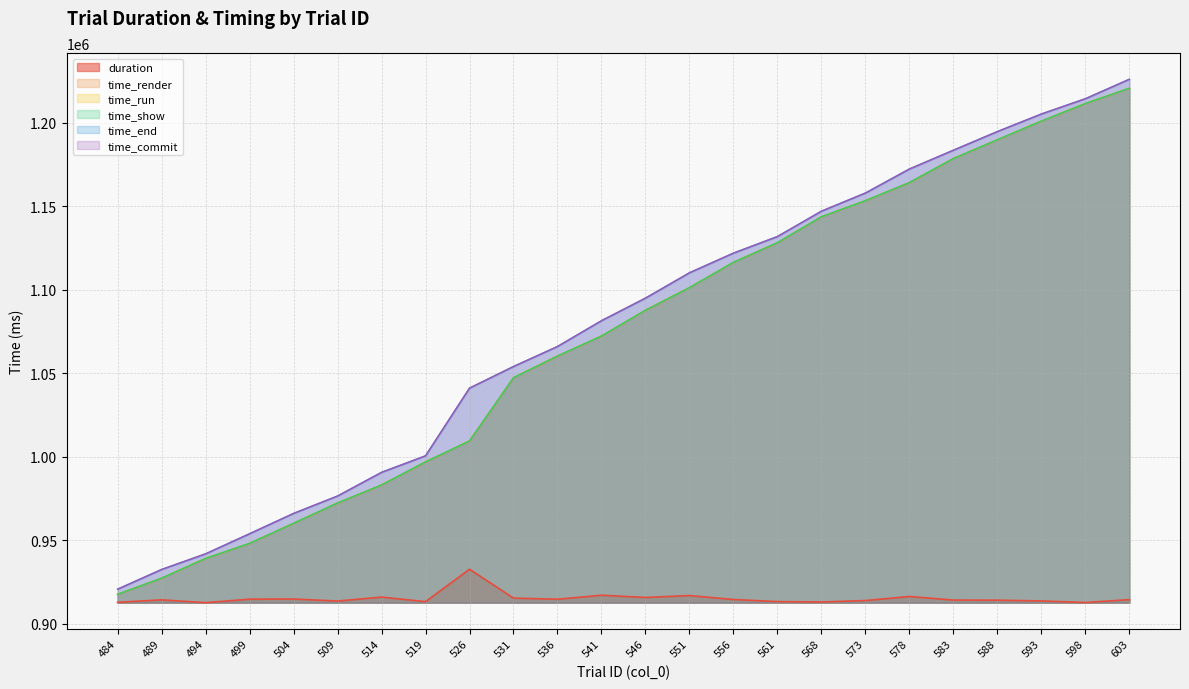

At which category is the sum across all series the highest?

603